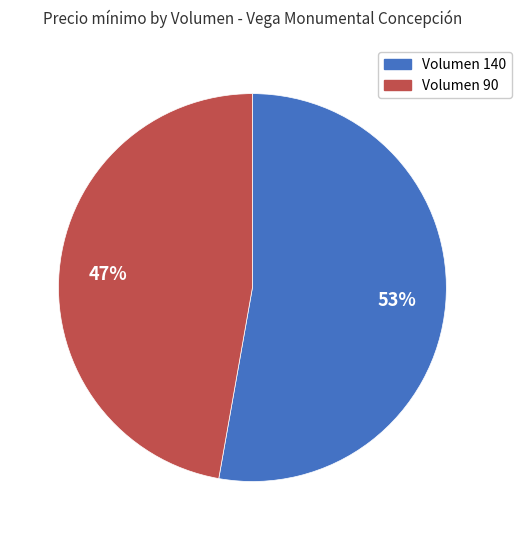

To the nearest percent, what is the average slice percentage?

50%